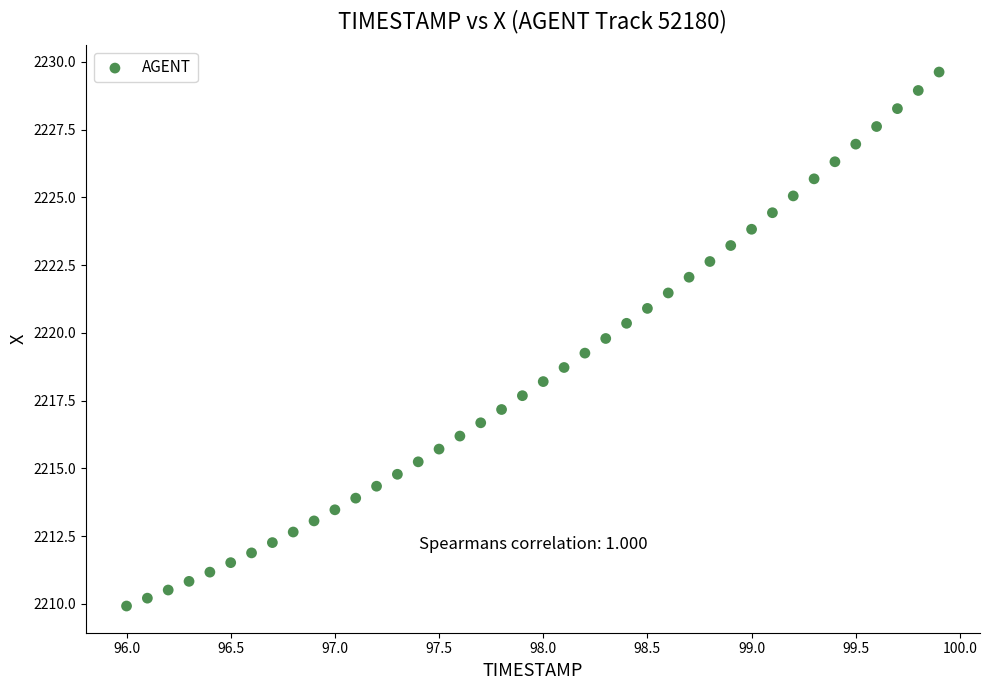

What is the range of Y values (max minus min)?

19.7